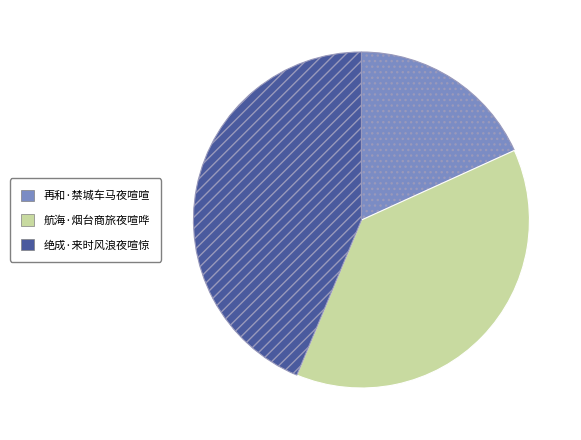

What is the smallest slice in the pie chart?

再和·禁城车马夜喧喧